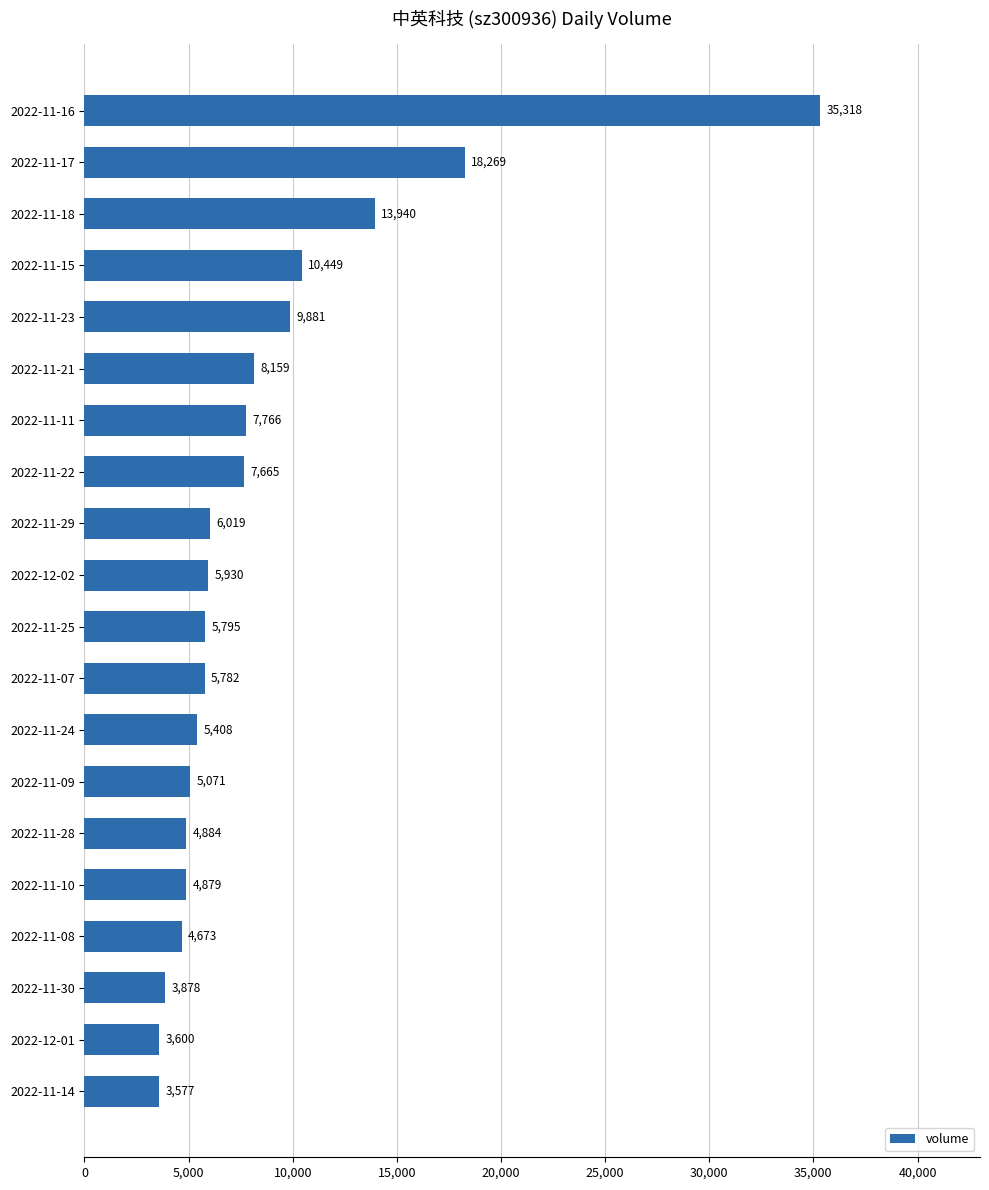

How many data points does each series have?

20